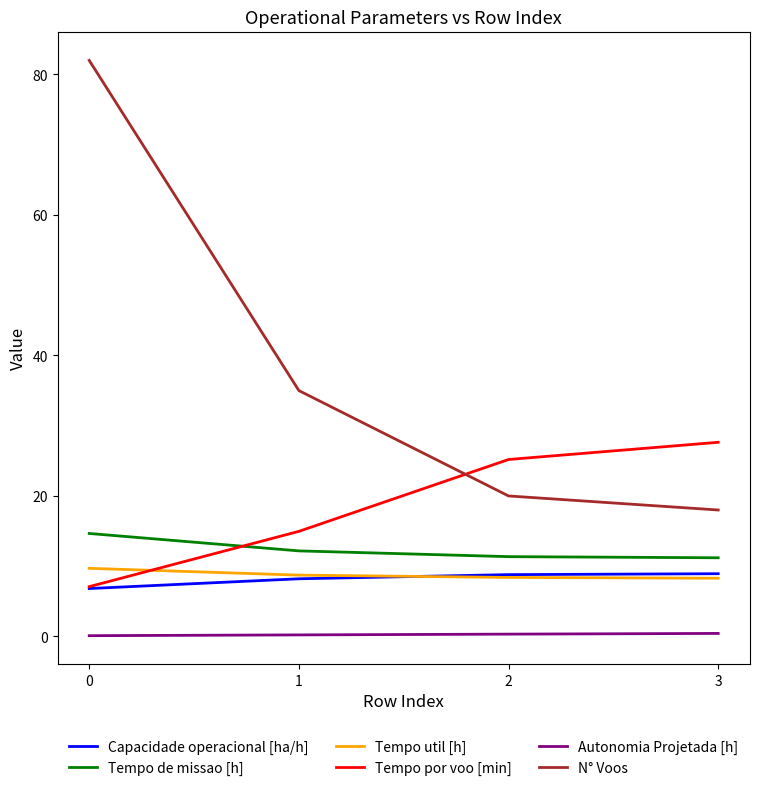

Which series has the largest range (max minus min)?

N° Voos